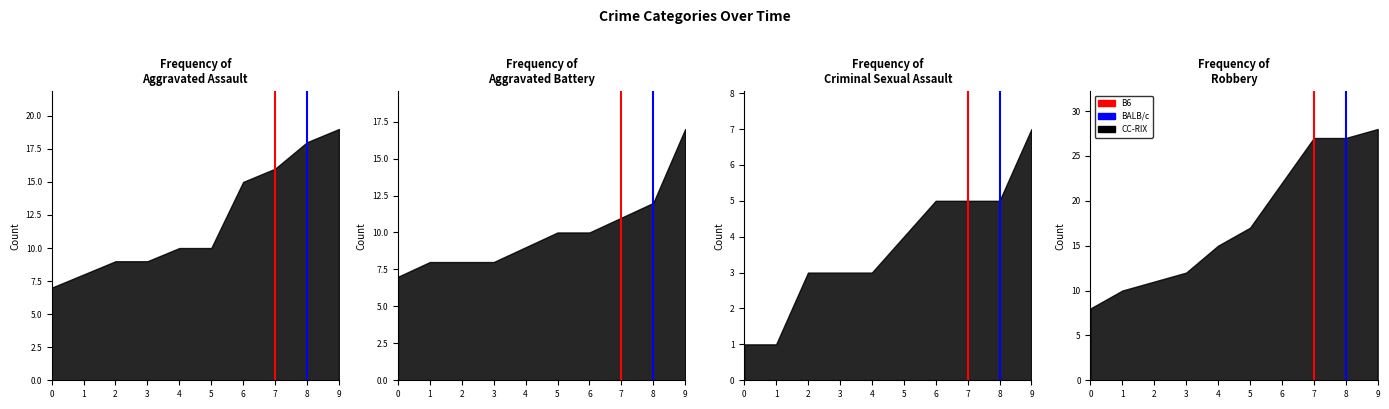

How many lines are shown in the chart?

2